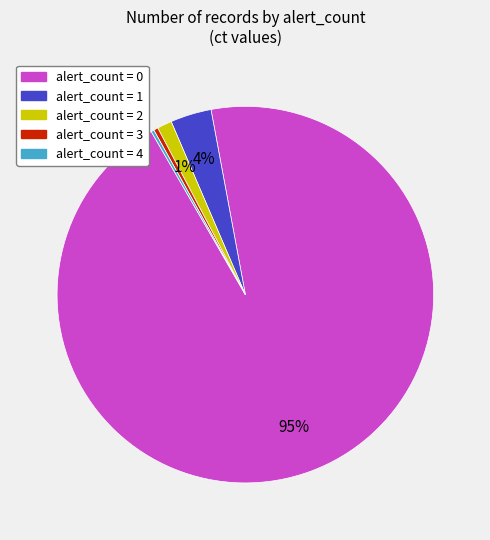

What is the largest slice in the pie chart?

alert_count = 0